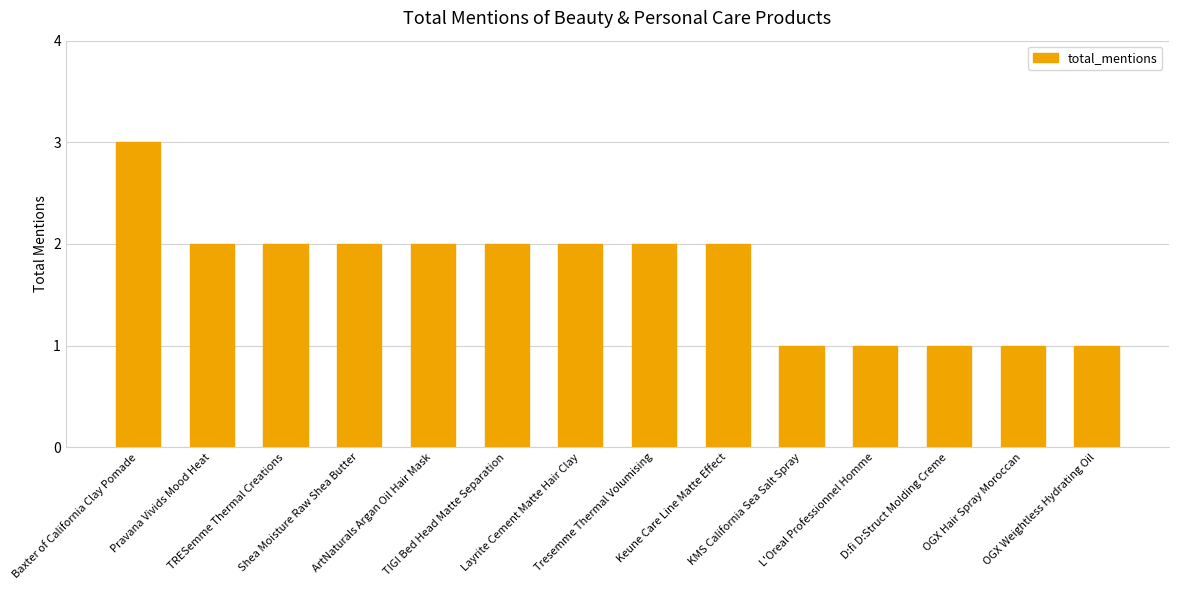

How many data points does each series have?

14